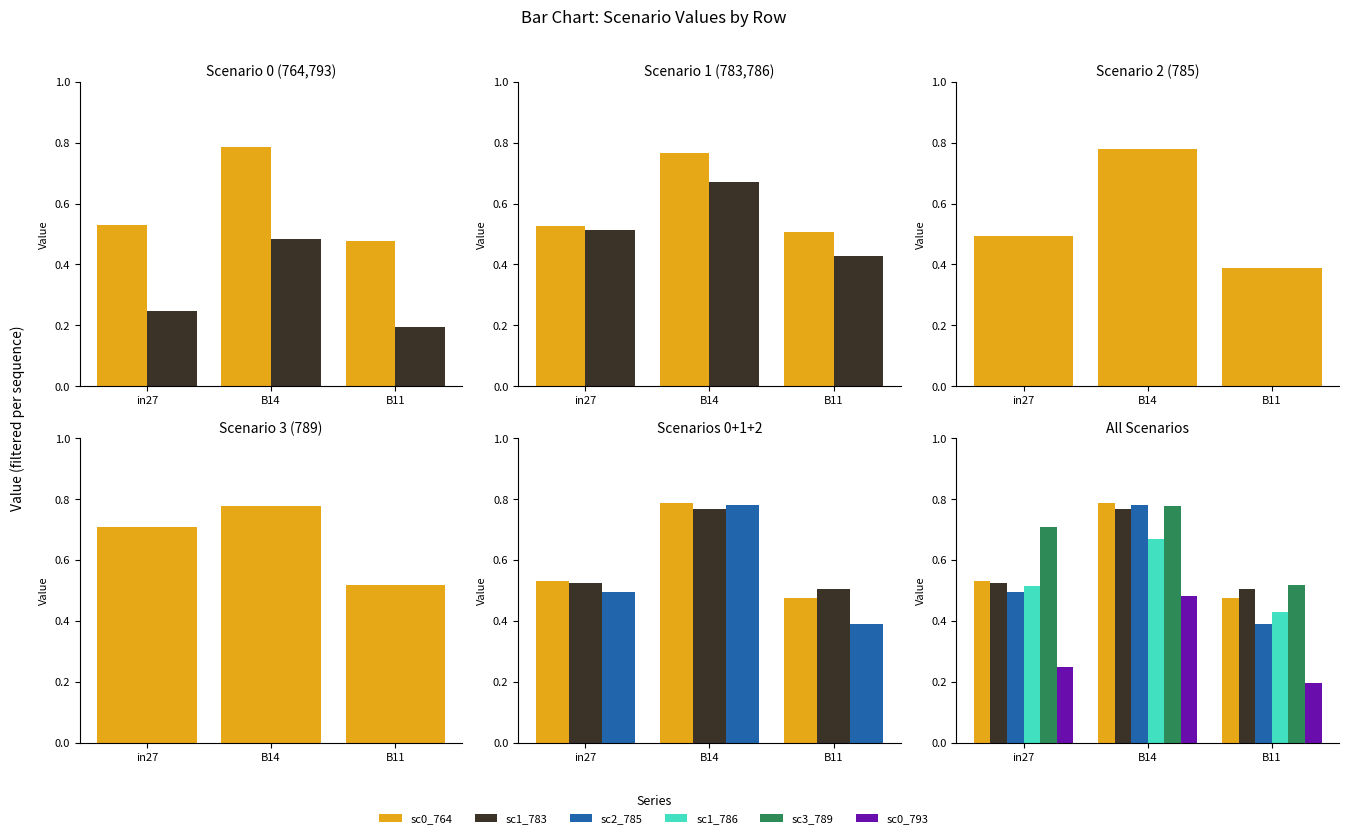

How many sc3_789 values are between 0 and 1?

3